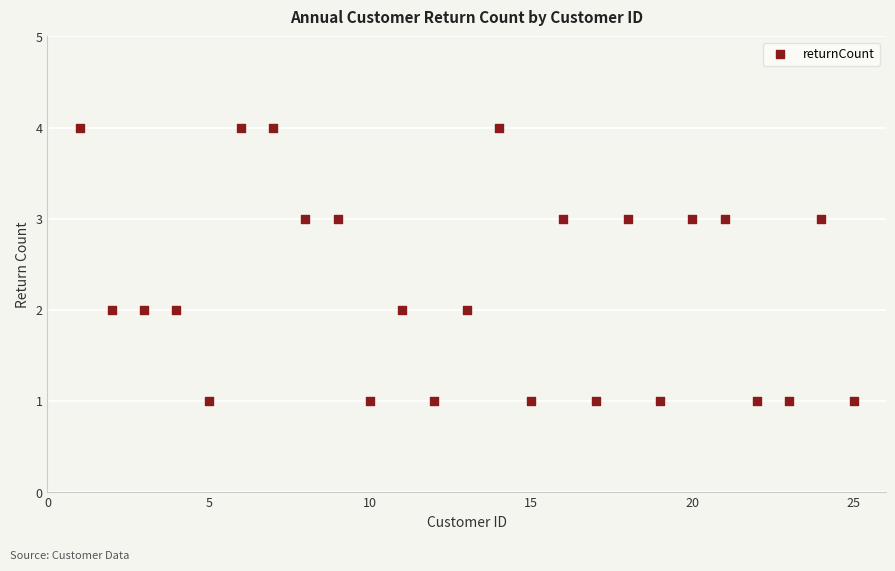

What is the range of X values (max minus min)?

24